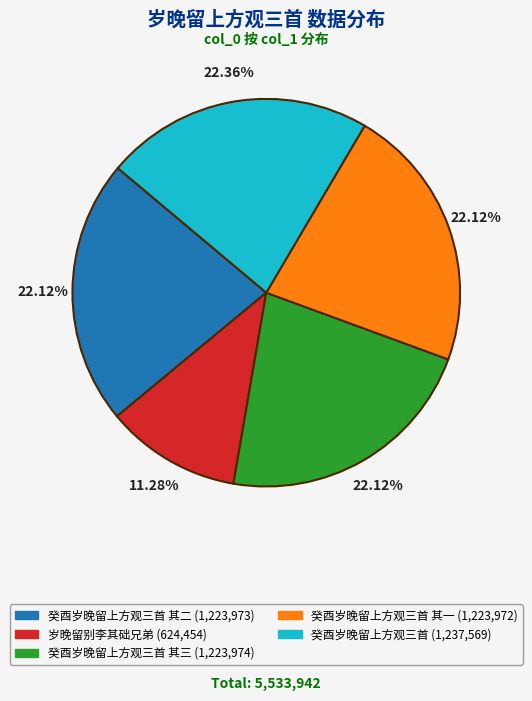

Does any single category account for the majority?

No